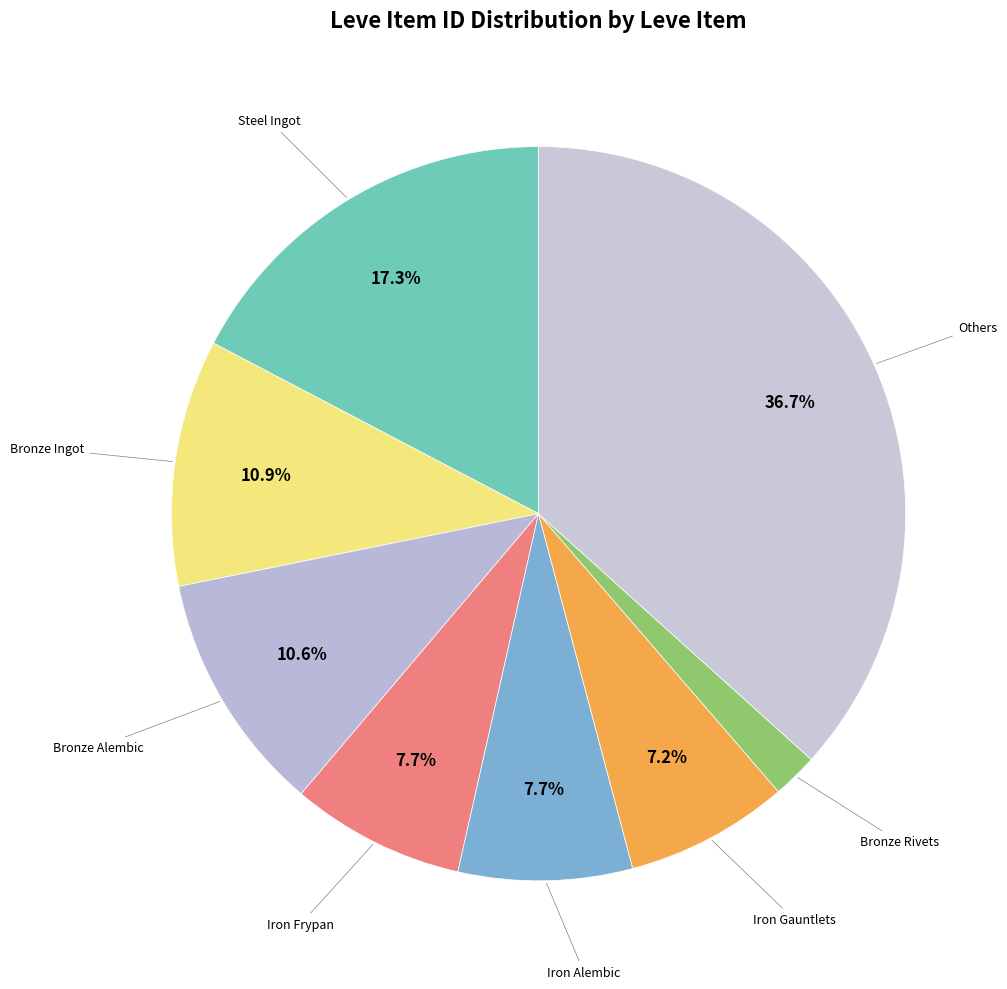

Is there any slice that represents more than half of the pie?

No